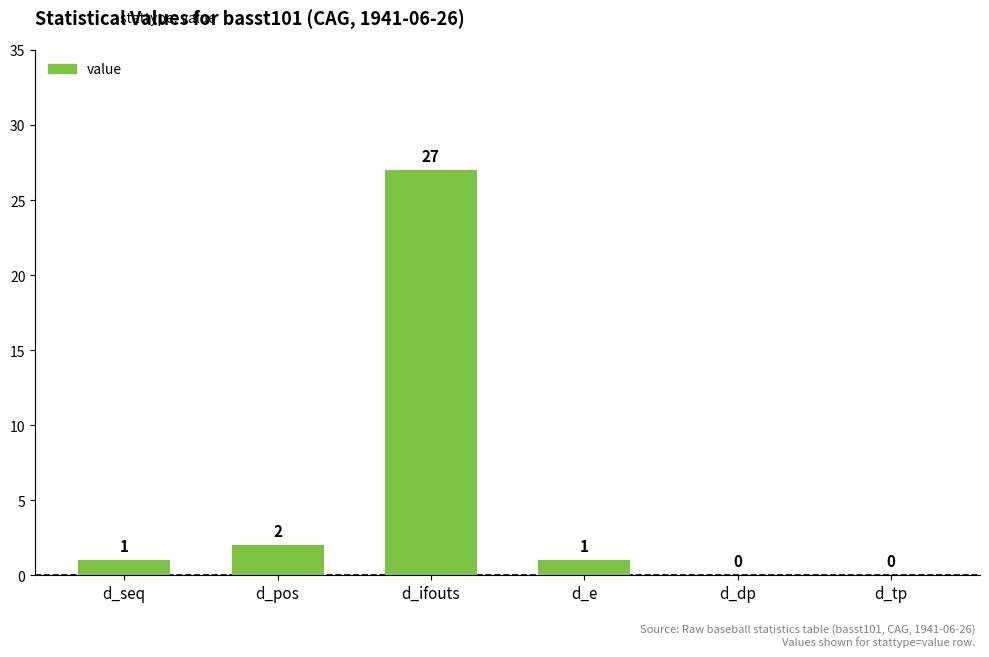

Are the bars grouped side by side (vs. stacked)?

No